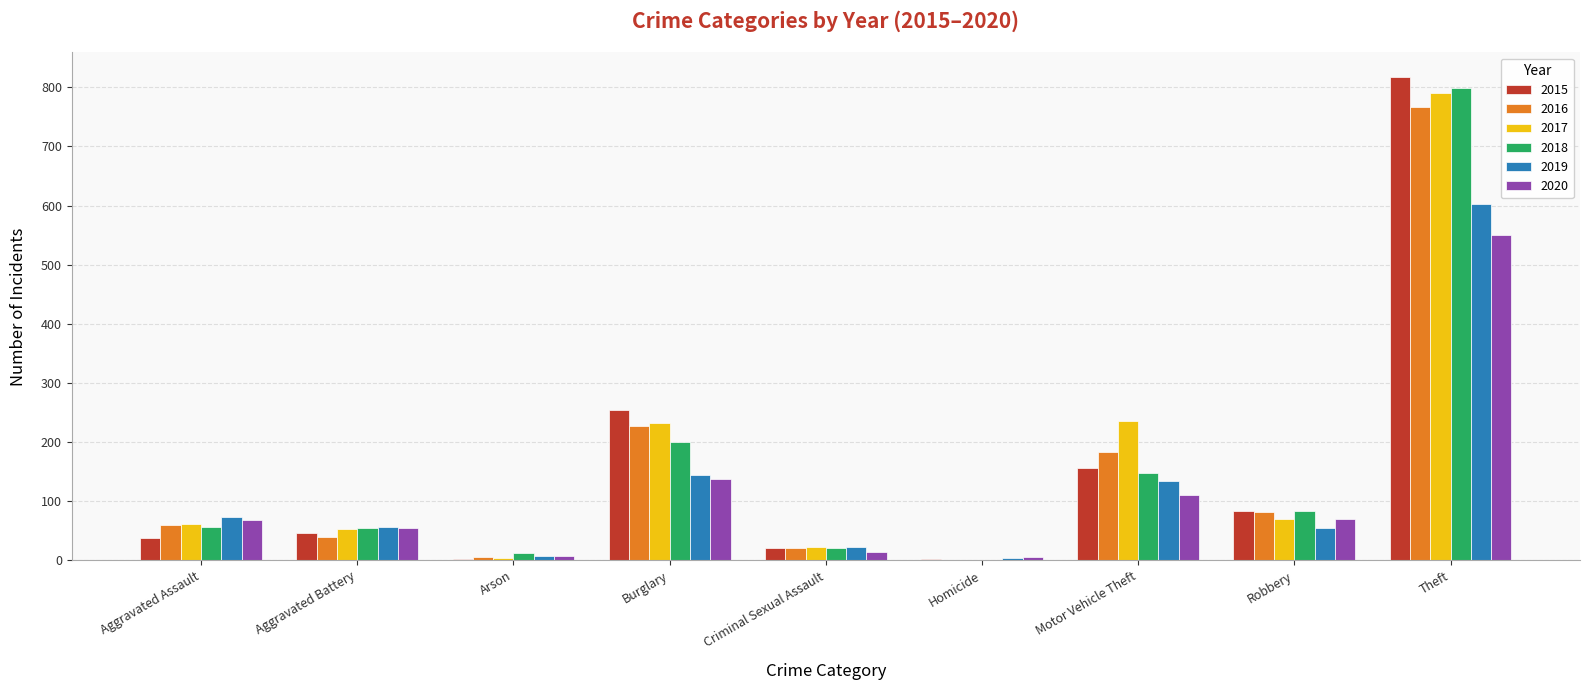

Which series has the largest range (max minus min)?

2015